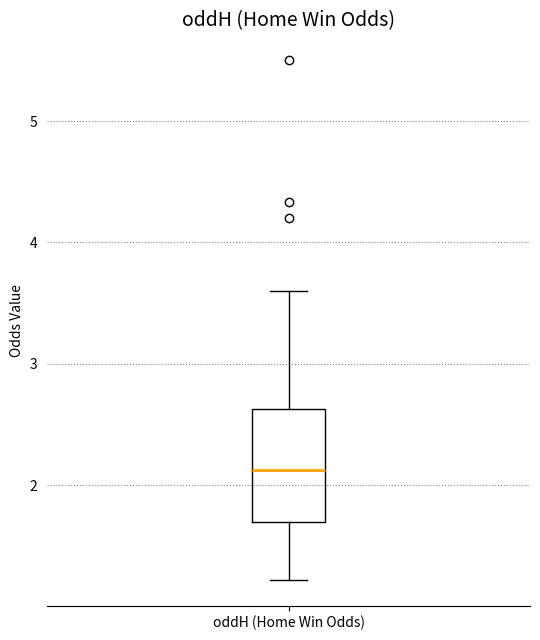

Transcribe this box plot: give where the median line is, the range the box spans, and where the two whiskers end, as read against the y-axis. The values are not printed on the chart, so give them approximately, as read against the axis.

median 2.1, box 1.7 to 2.6, whiskers 1.2 to 3.6